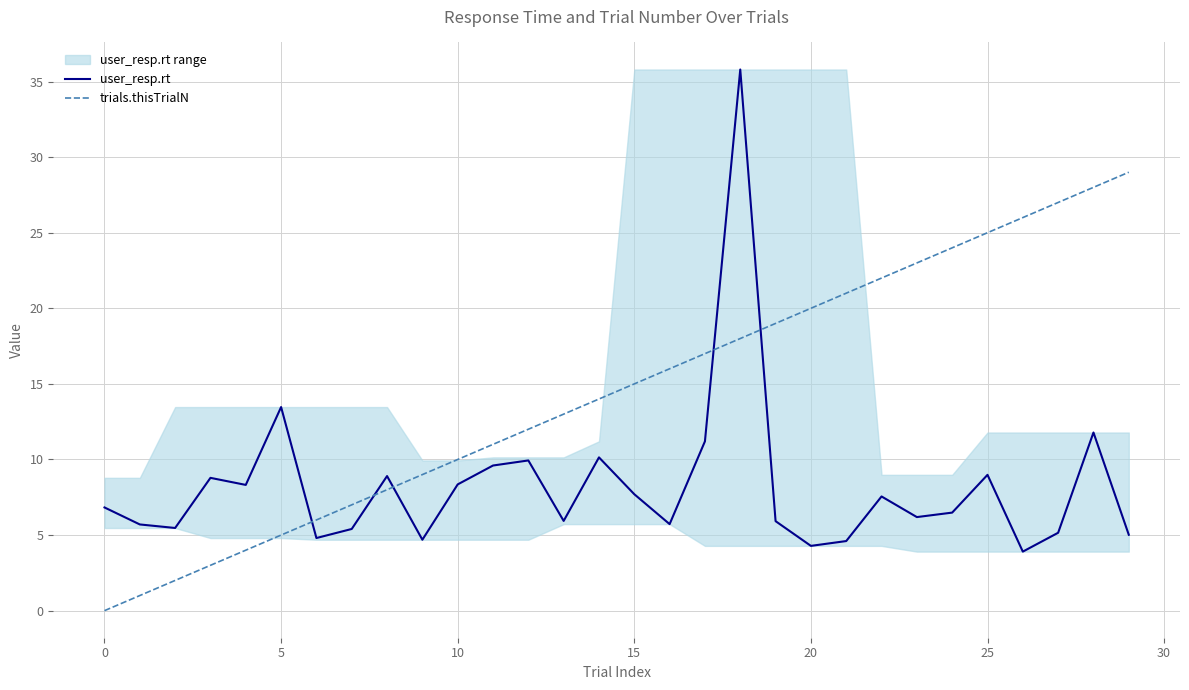

In user_resp.rt, how many points are lower than both neighbors (excluding endpoints)?

9